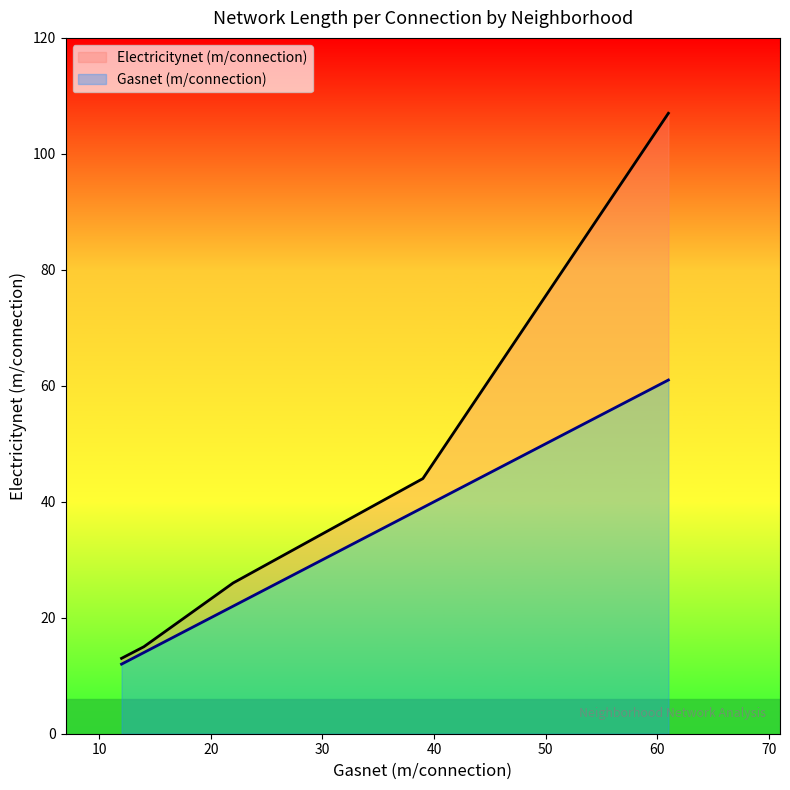

List the series in order of their overall mean, highest first.

Electricitynet (m/connection), Gasnet (m/connection)